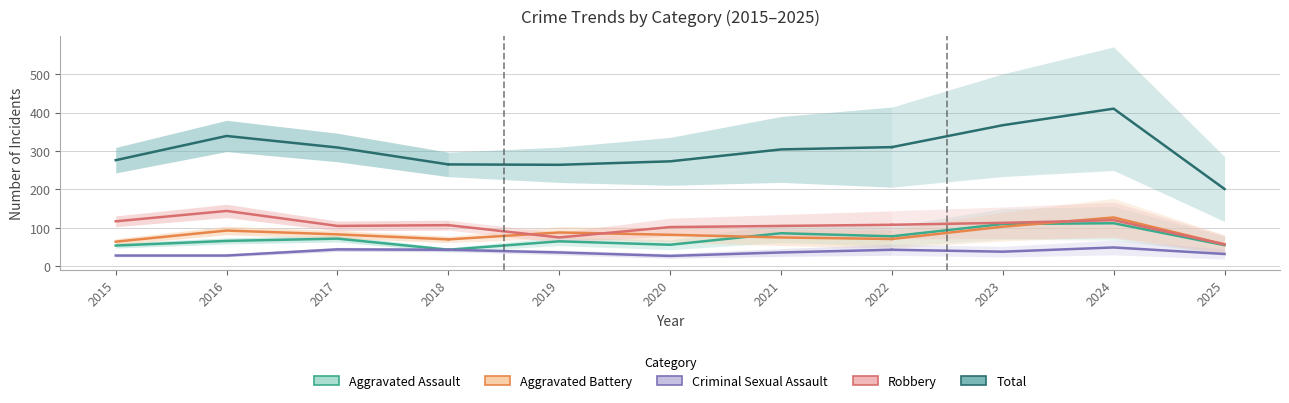

List the series in order of their peak value, lowest first.

Criminal Sexual Assault, Aggravated Assault, Aggravated Battery, Robbery, Total